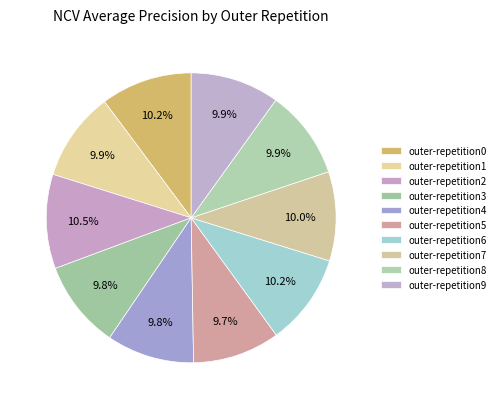

What percentage is NOT represented by outer-repetition3?

90.2%